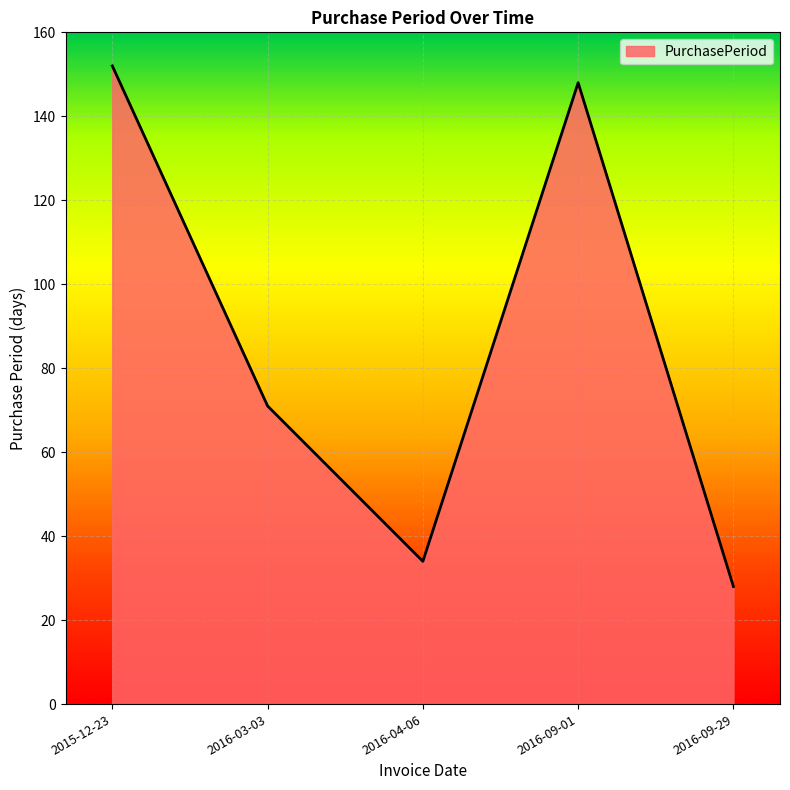

Is it true that the value at 2016-04-06 is 34?

True